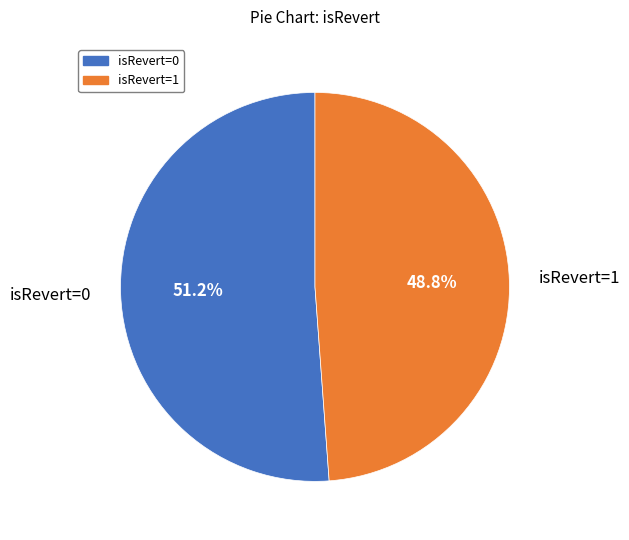

Which category has the smallest portion of the pie?

isRevert=1